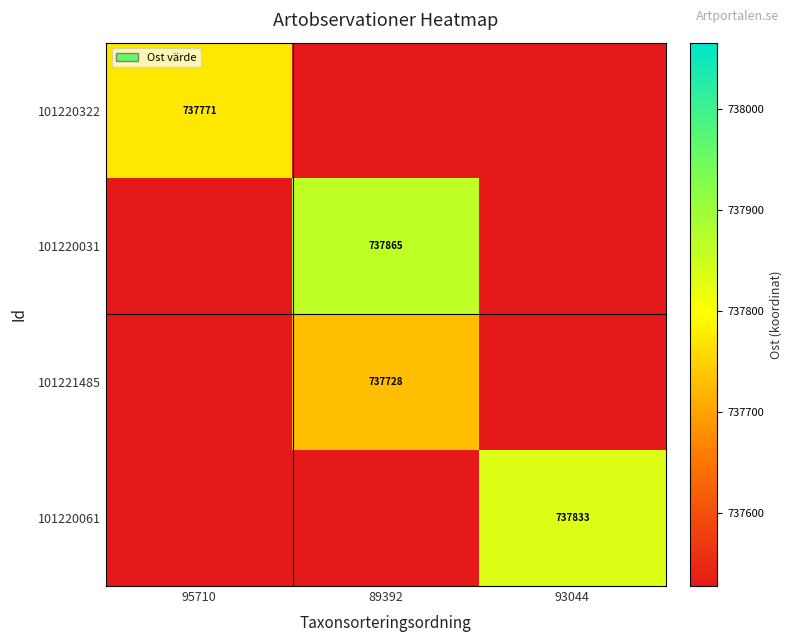

Is the value of 101220031 at 89392 greater than the value of 101221485 at 89392?

Yes